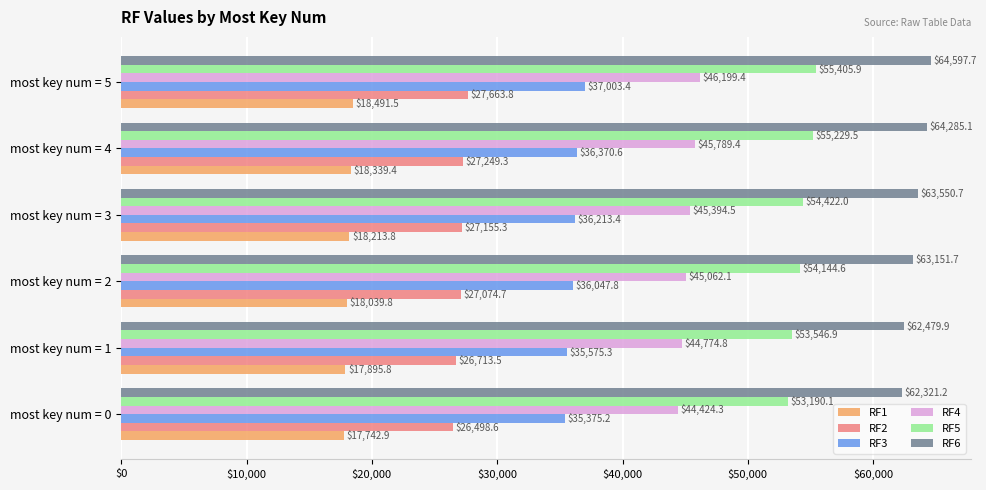

Is the value of RF5 at most key num = 3 greater than the value of RF6 at most key num = 3?

No